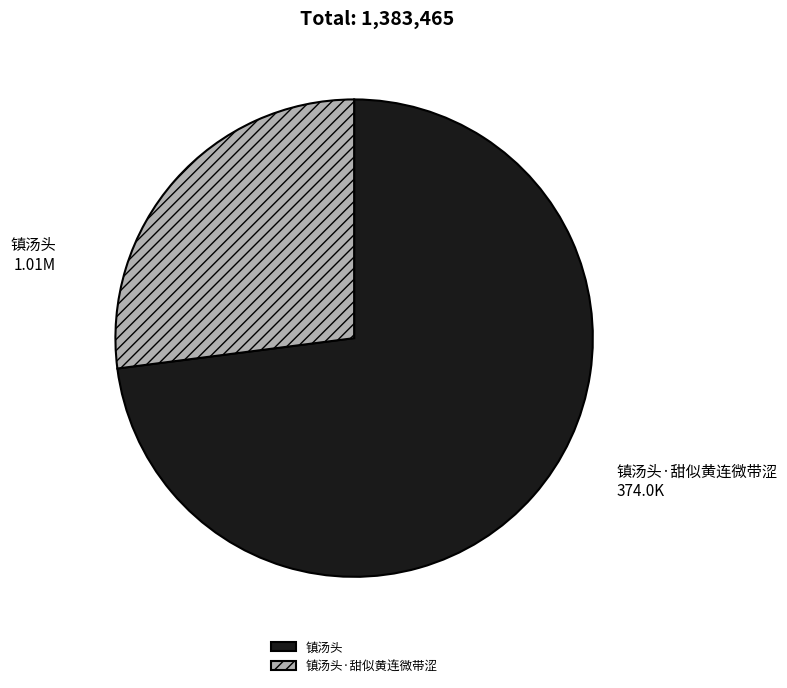

How many slices are in this pie chart?

2